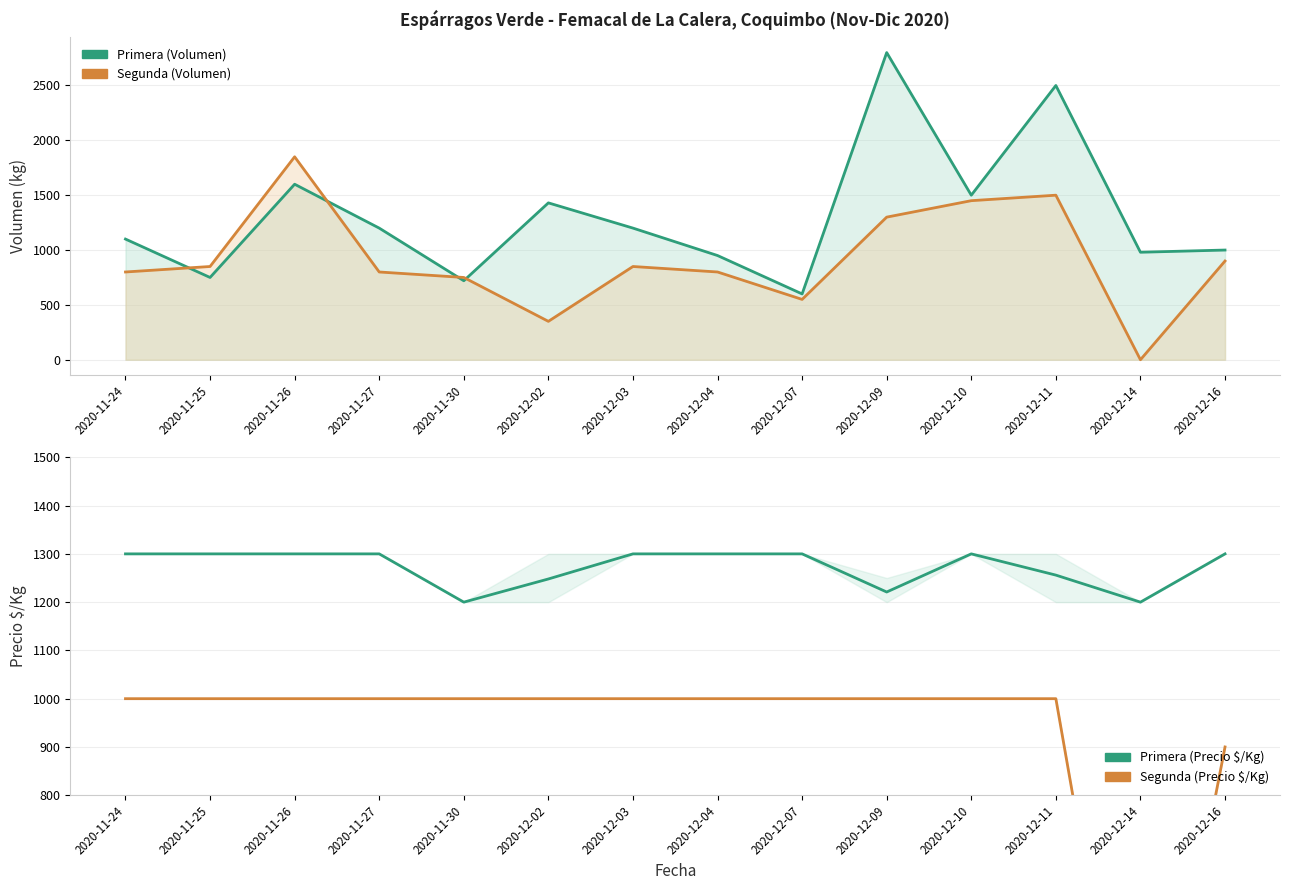

At which category does Primera (Volumen) reach its first local peak?

2020-11-26